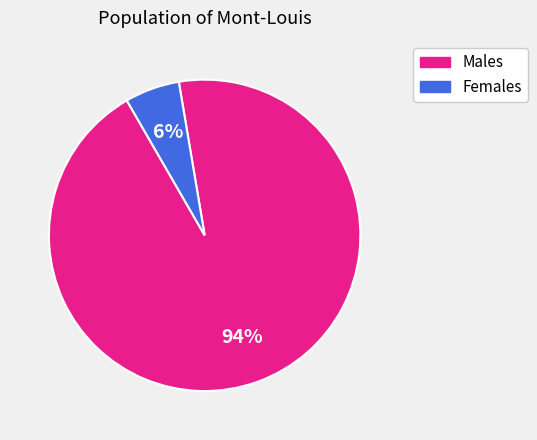

Is it true that Females is 14% of the pie?

False